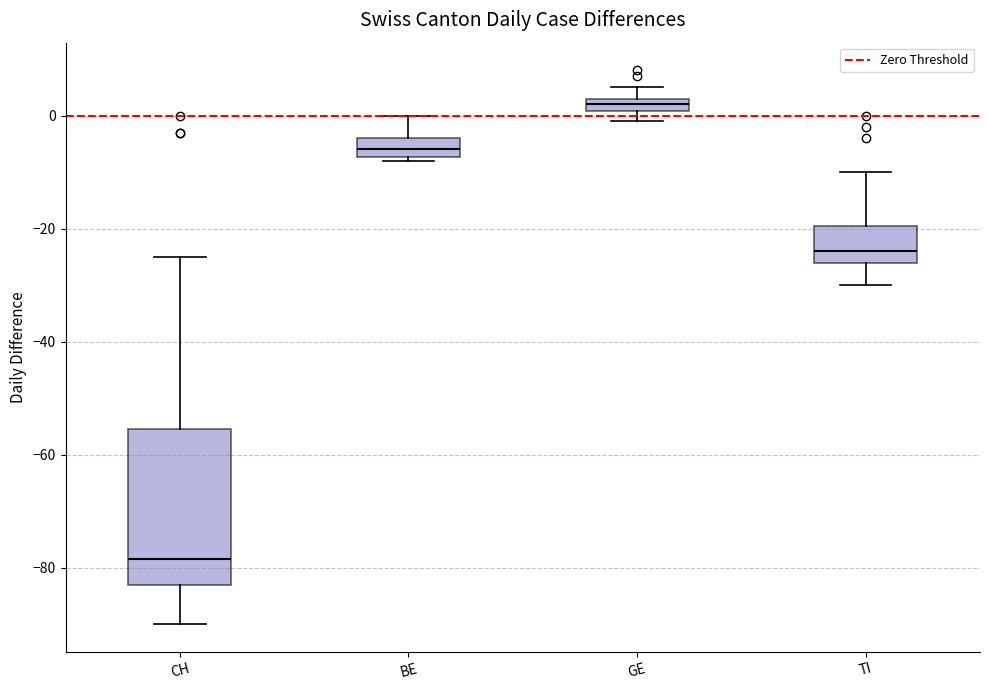

Comparing the boxes themselves (not the whiskers), which one is the tallest?

CH